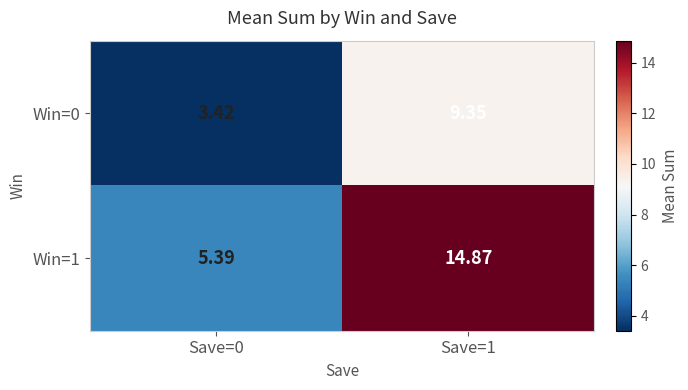

Count the number of data series in this chart.

2